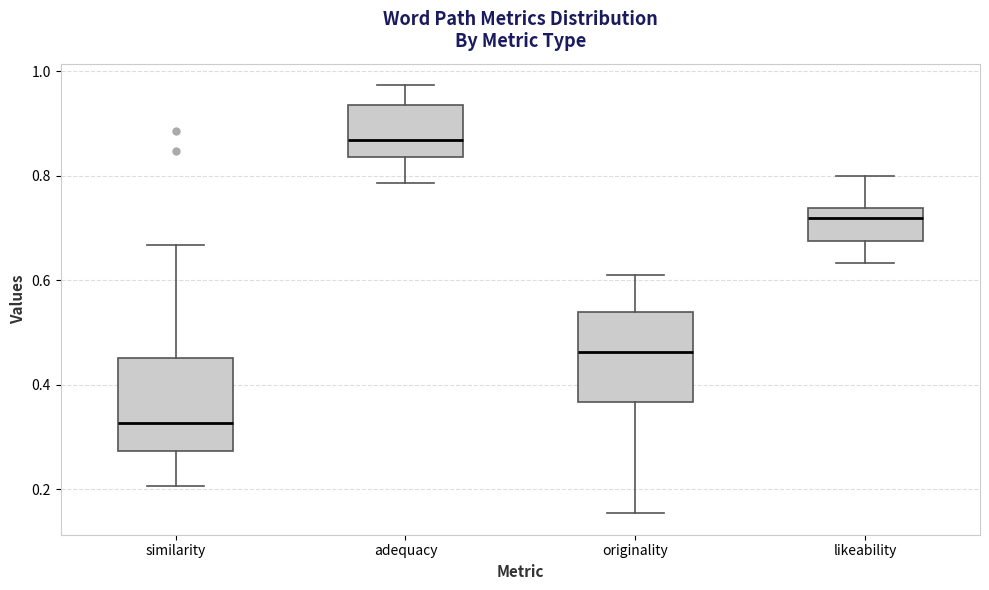

Which box has the lowest median line?

similarity